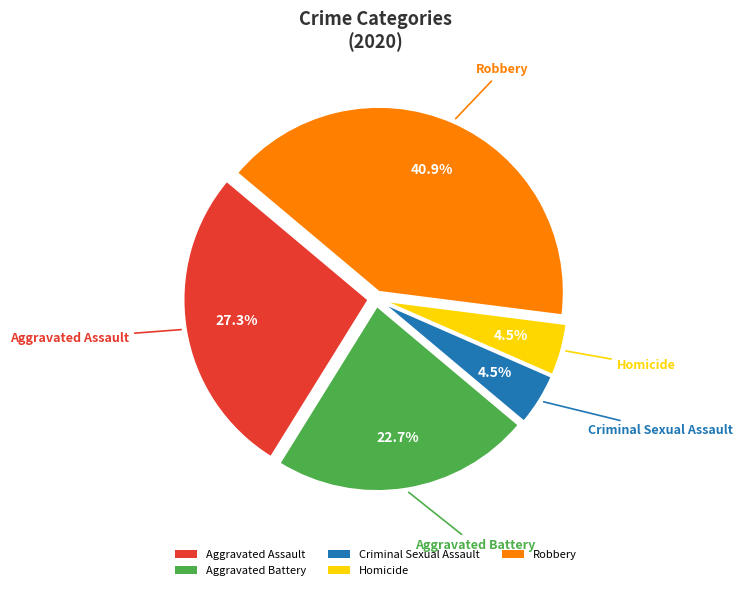

Which slice is the largest?

Robbery